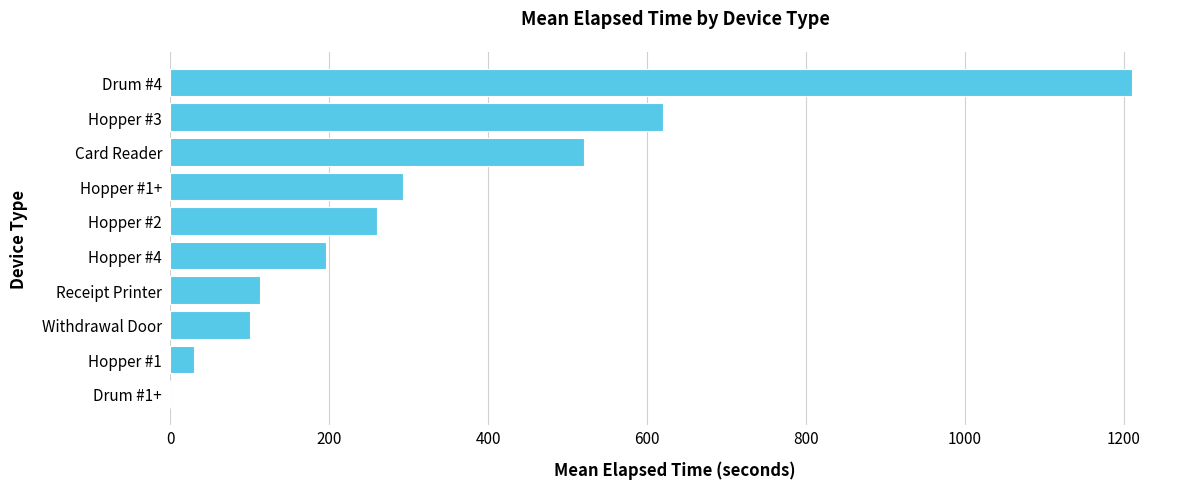

True or false: the data shows 704.7 at Card Reader.

False